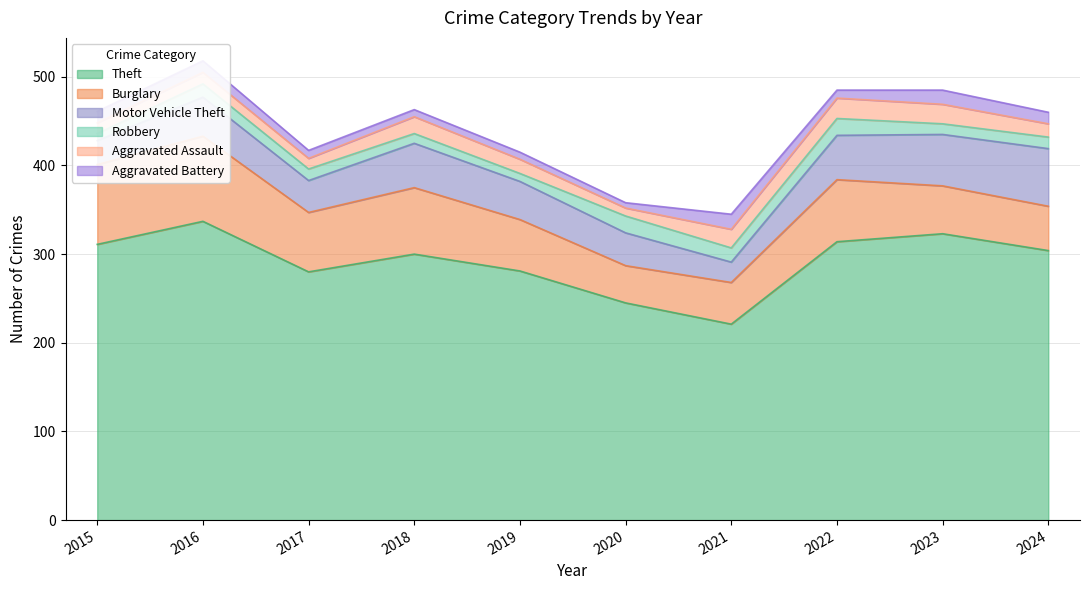

Reading left to right, list all the values displayed in this chart.

Theft: 2015=311	2016=337	2017=280	2018=300	2019=281	2020=245	2021=221	2022=314	2023=323	2024=304
Burglary: 2015=90	2016=96	2017=67	2018=75	2019=58	2020=42	2021=47	2022=70	2023=54	2024=50
Motor Vehicle Theft: 2015=27	2016=44	2017=36	2018=50	2019=43	2020=37	2021=23	2022=50	2023=58	2024=65
Robbery: 2015=8	2016=15	2017=13	2018=11	2019=9	2020=19	2021=16	2022=19	2023=12	2024=13
Aggravated Assault: 2015=12	2016=13	2017=12	2018=19	2019=16	2020=9	2021=21	2022=23	2023=22	2024=15
Aggravated Battery: 2015=13	2016=13	2017=9	2018=8	2019=8	2020=6	2021=17	2022=9	2023=16	2024=13